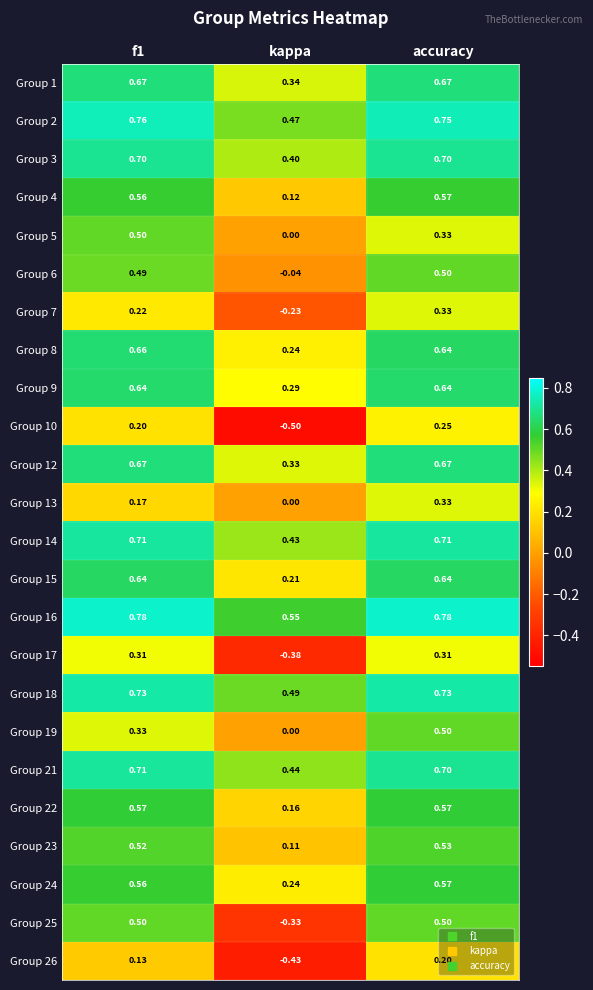

At which category is the sum across all series the highest?

accuracy